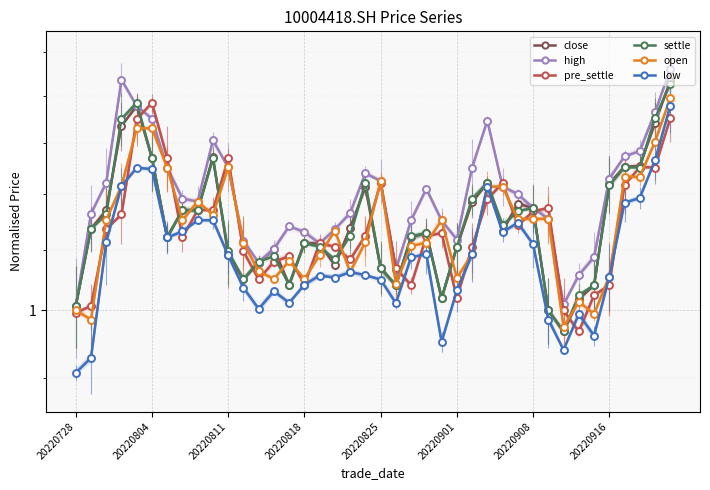

How many lines are shown in the chart?

6